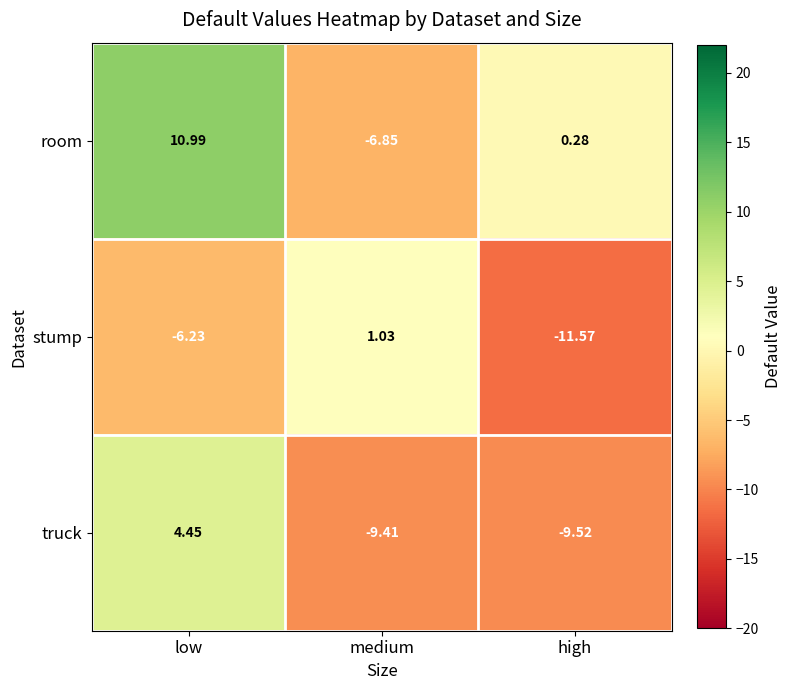

Where does the stump series first go above -6?

medium